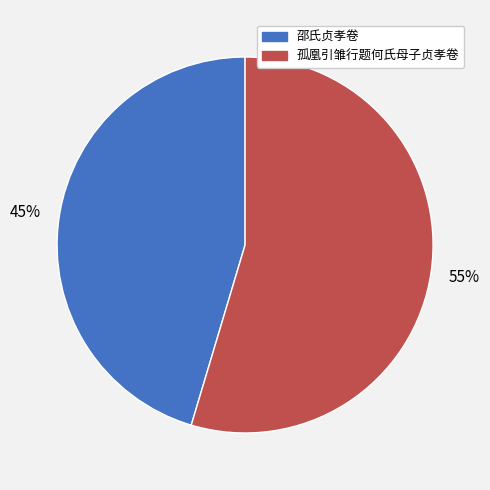

True or false: 邵氏贞孝卷 accounts for 32% of the total.

False